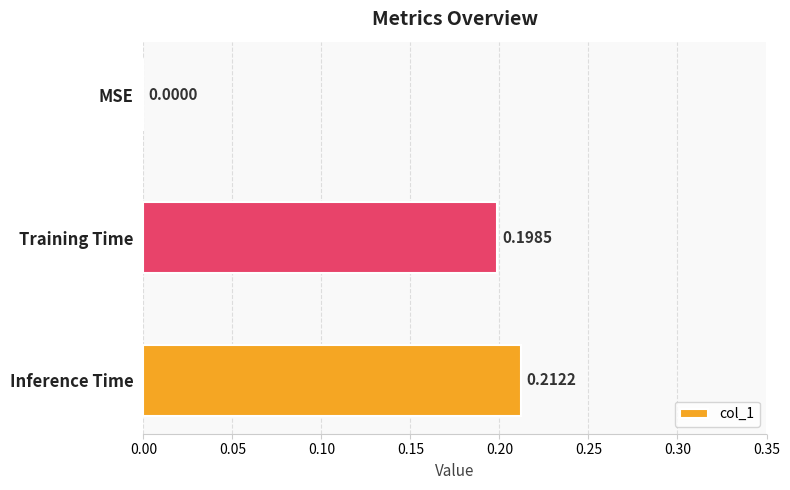

What is the sum of all values?

0.4